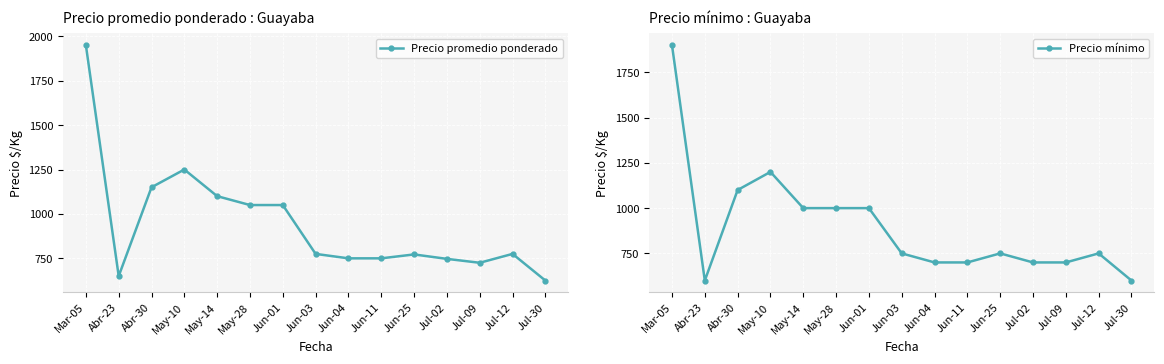

How many interior local peaks does the Precio mínimo series have?

3